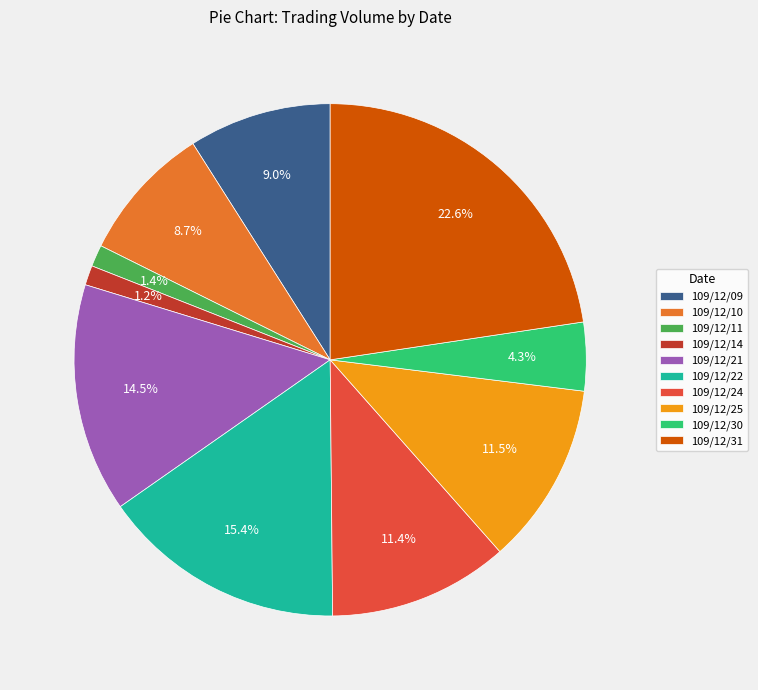

How many segments does this pie chart have?

10